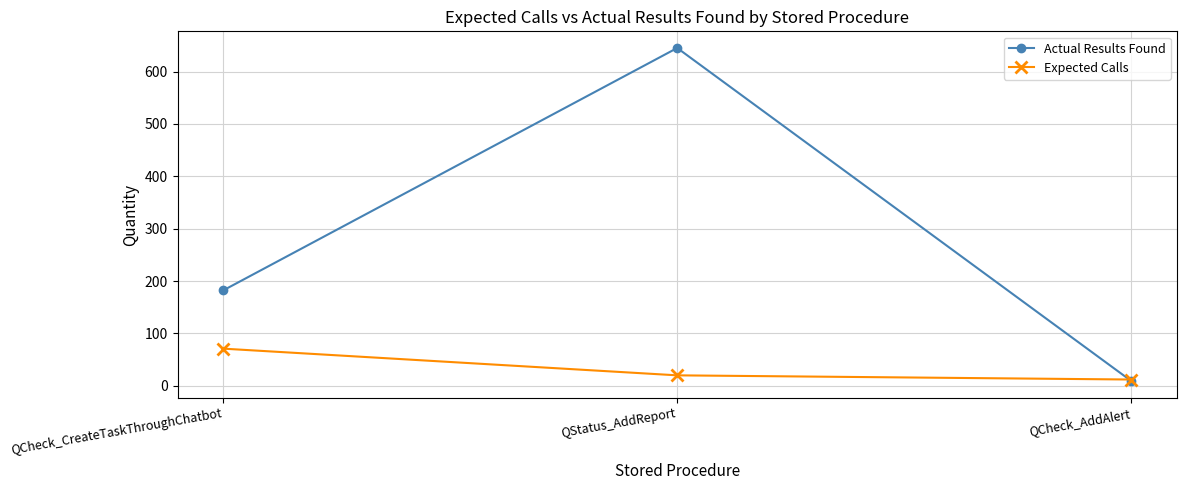

Reading right to left, extract all data points from this chart.

Actual Results Found: QCheck_AddAlert=9	QStatus_AddReport=645	QCheck_CreateTaskThroughChatbot=182
Expected Calls: QCheck_AddAlert=12	QStatus_AddReport=20	QCheck_CreateTaskThroughChatbot=71